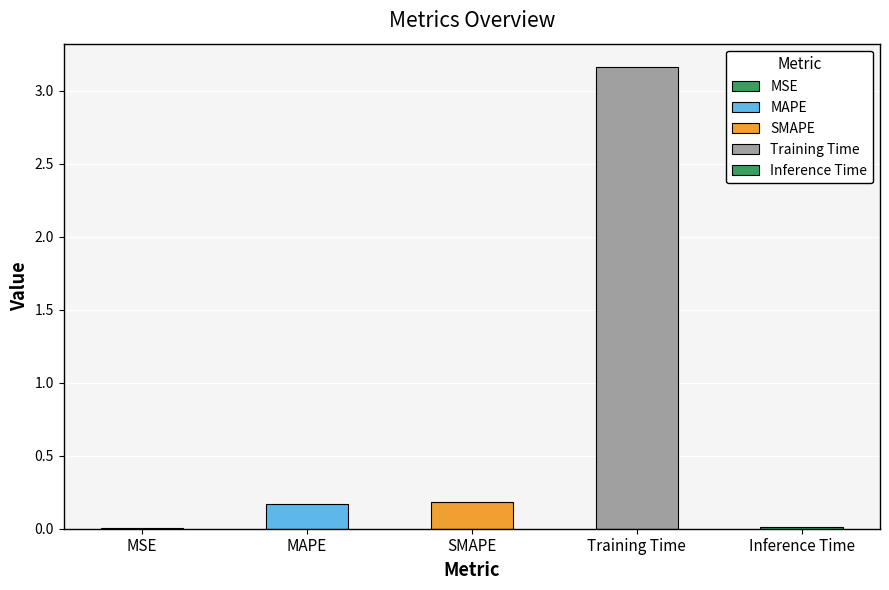

Is it true that the value at MAPE is 0.2?

True